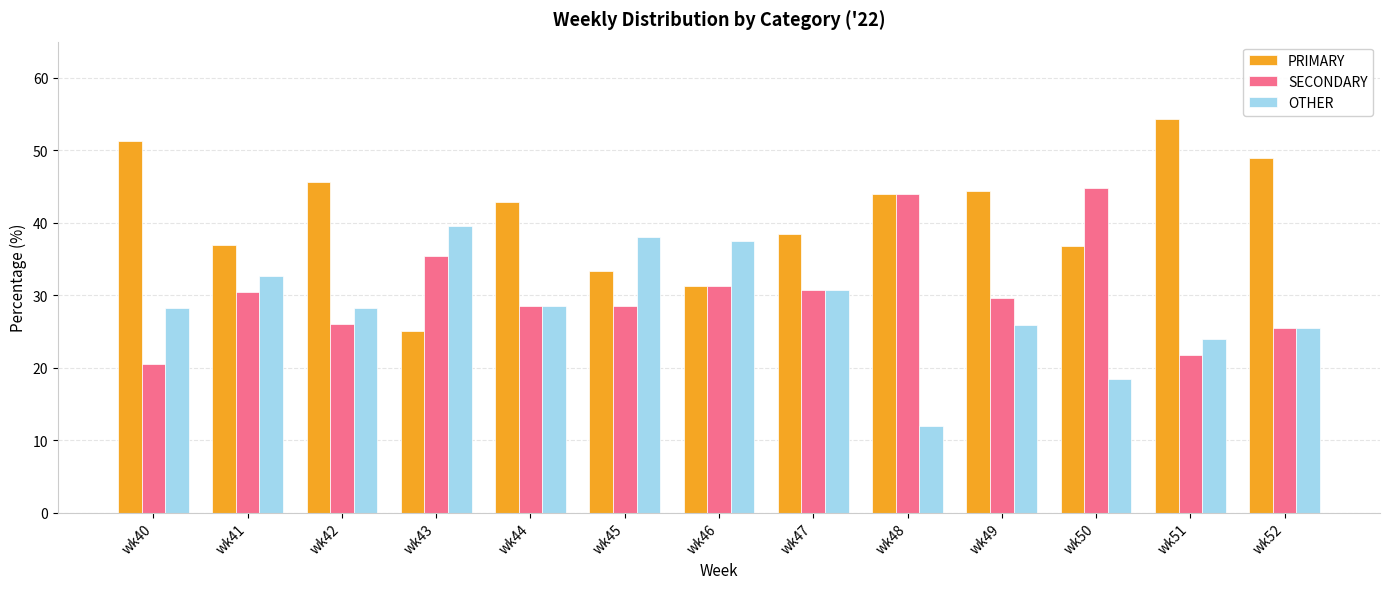

Between wk40 and wk46, which series saw the biggest shift?

PRIMARY